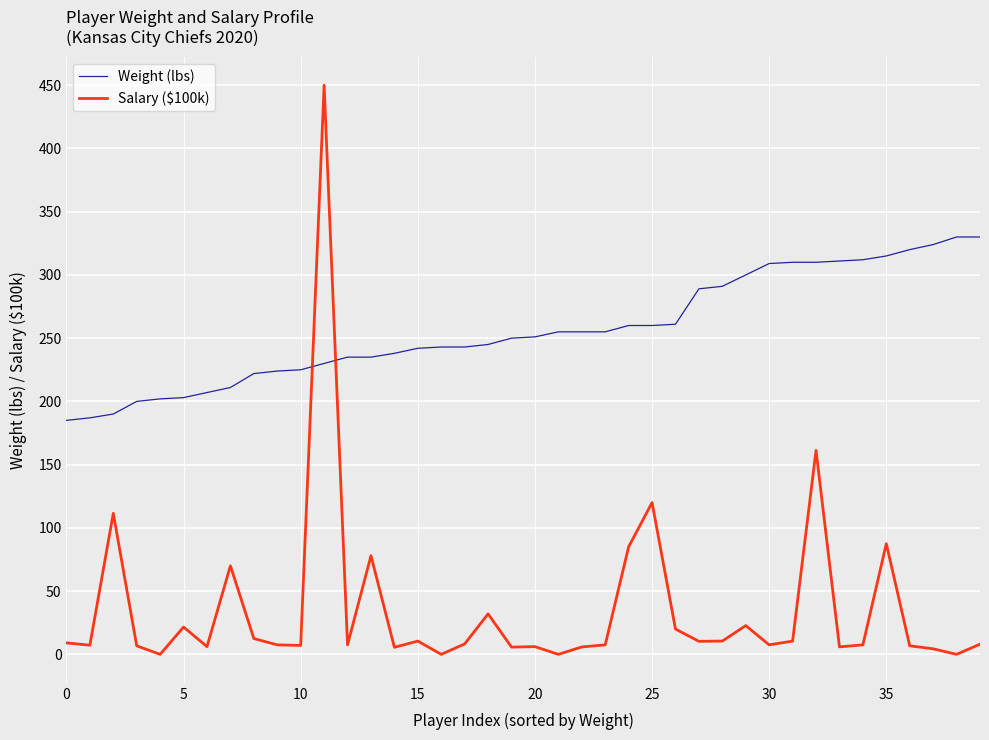

What is the difference between the maximum and minimum values in the Salary ($100k) series?

450.0